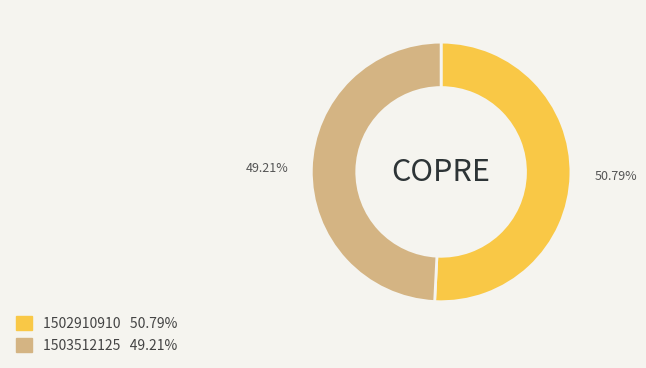

Is there any slice that represents more than half of the pie?

Yes